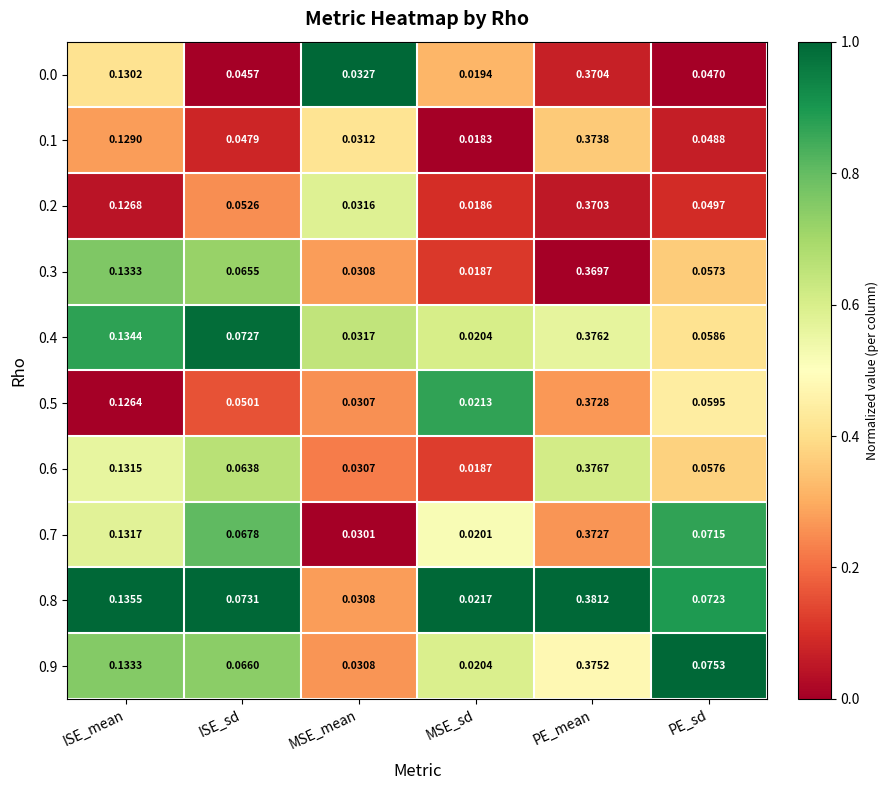

Between MSE_sd and PE_mean, which series saw the biggest shift?

0.8